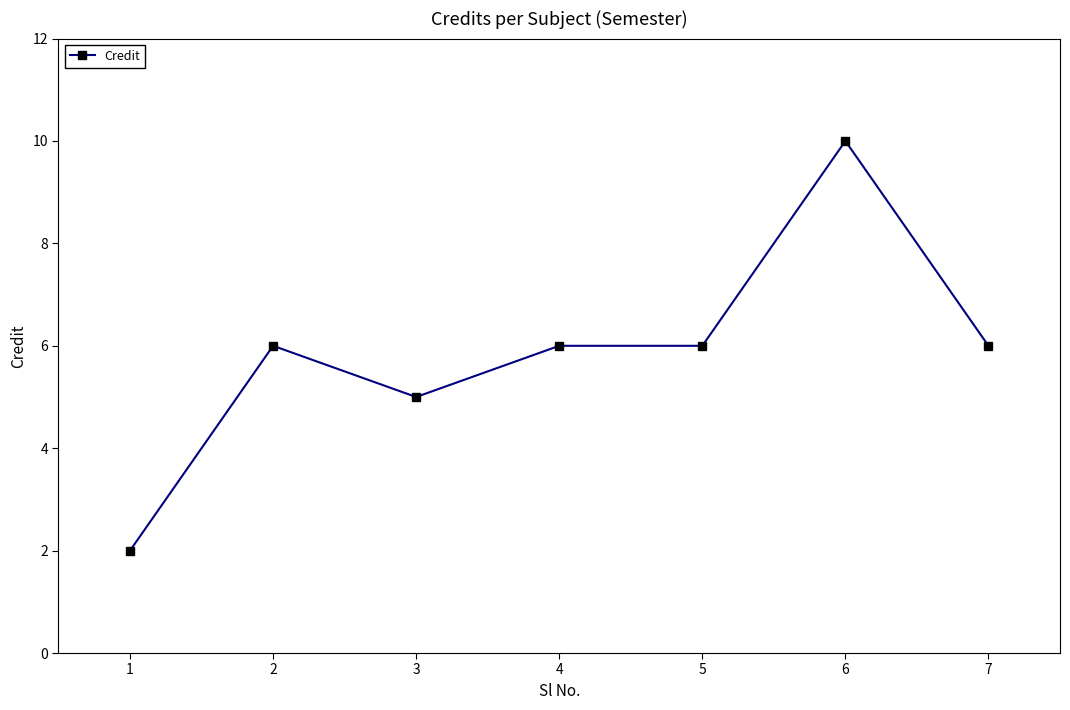

What is the maximum value shown in the chart?

10